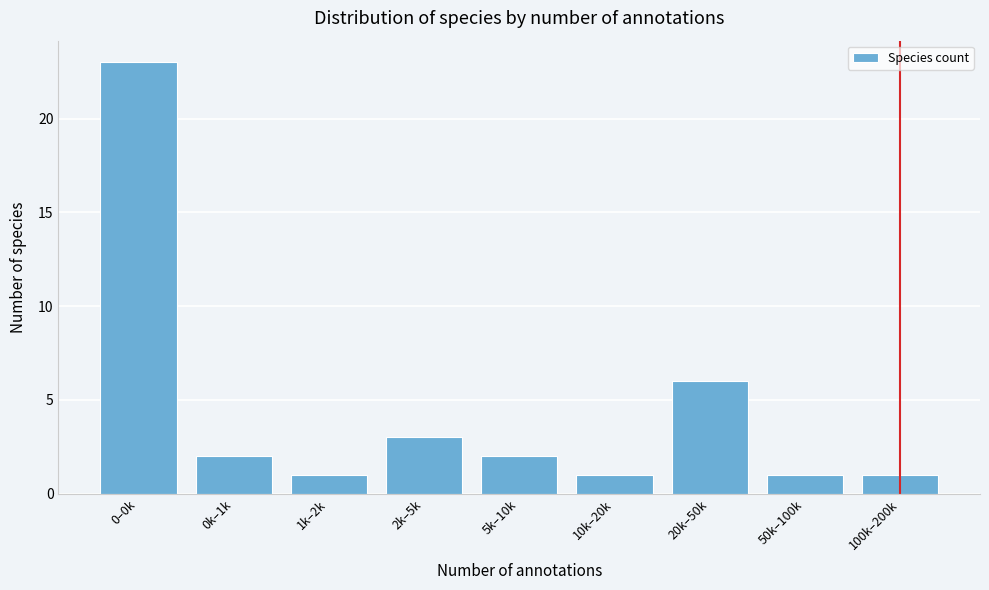

Reading left to right, transcribe all the data shown in this chart.

23	2	1	3	2	1	6	1	1